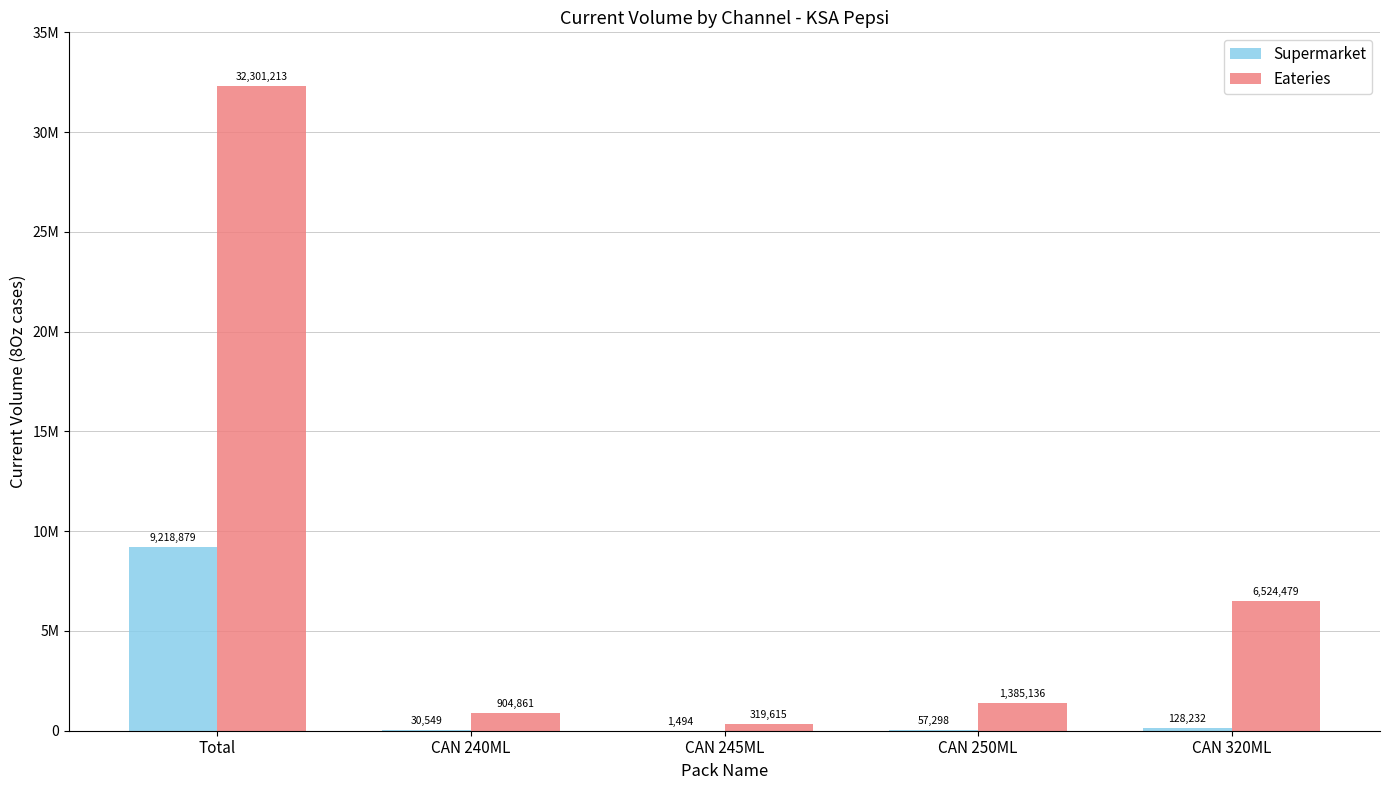

Reading left to right, transcribe all the data shown in this chart.

Supermarket: Total=9218879	CAN 240ML=30549	CAN 245ML=1494	CAN 250ML=57298	CAN 320ML=128232
Eateries: Total=32301213	CAN 240ML=904861	CAN 245ML=319615	CAN 250ML=1385136	CAN 320ML=6524479